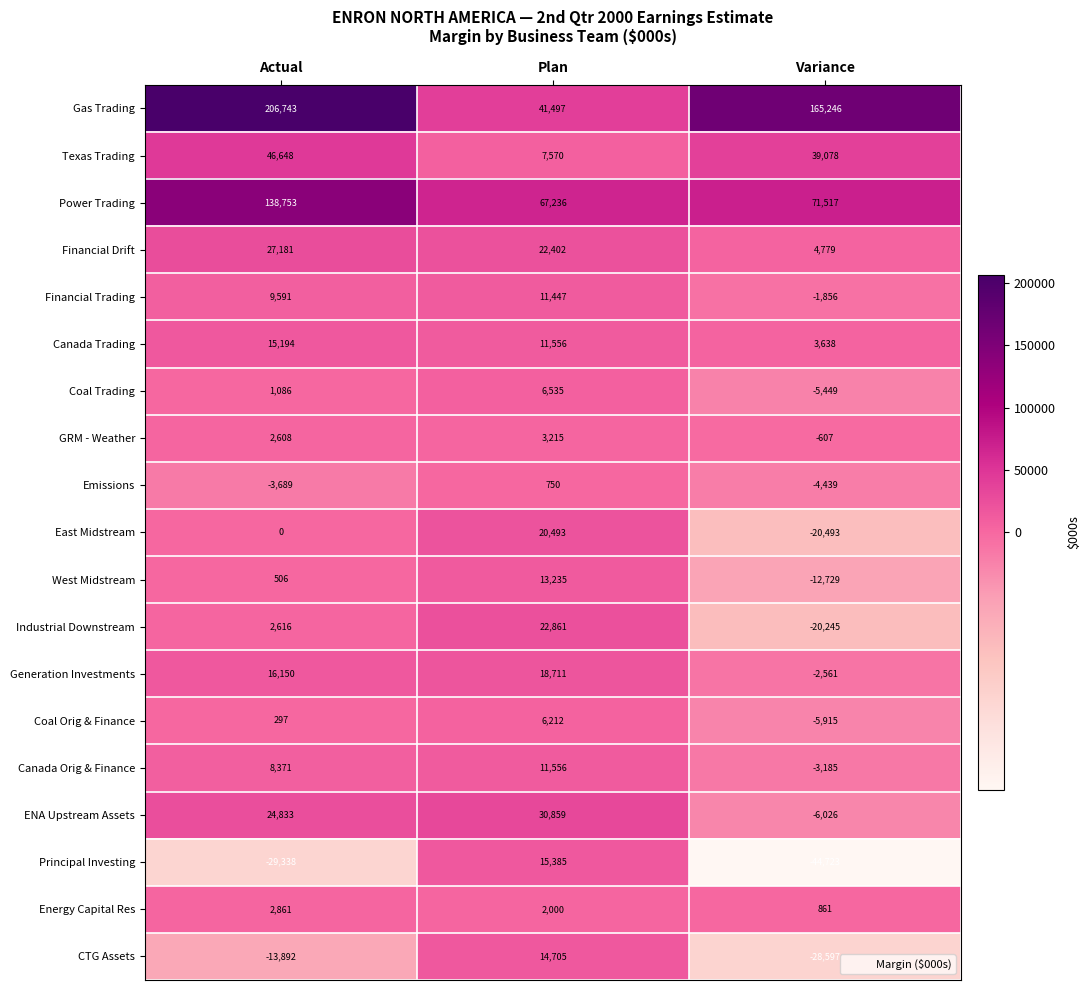

How many data points does each series have?

3